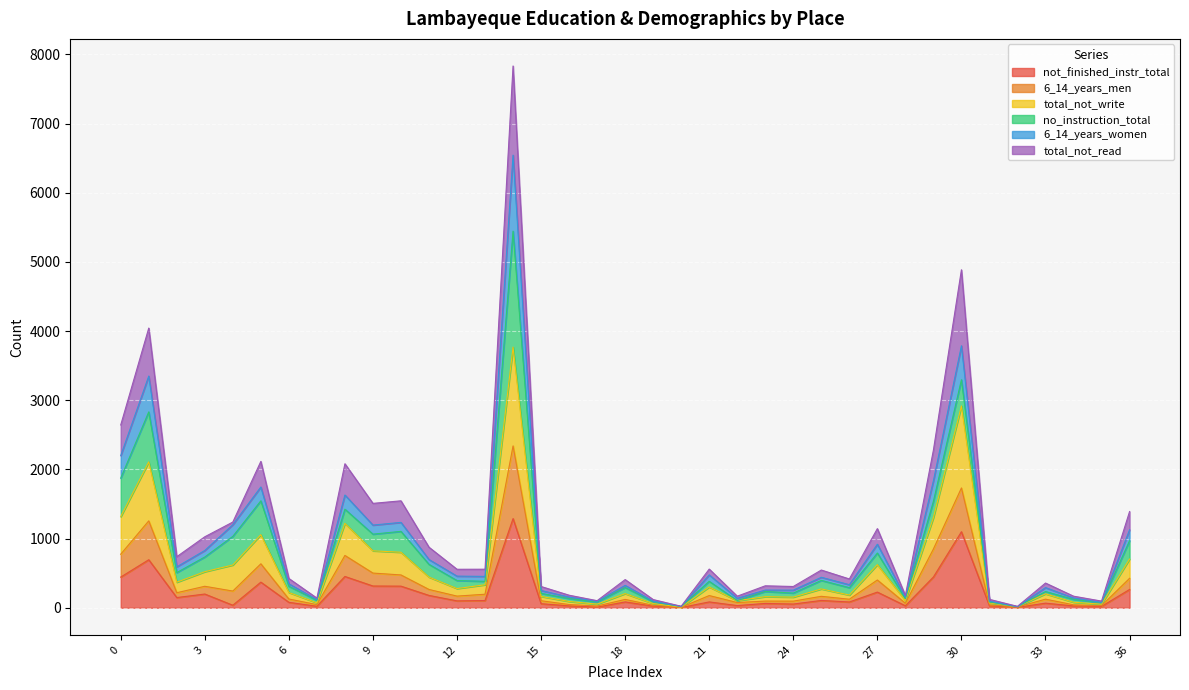

What is the maximum value for not_finished_instr_total?

1289